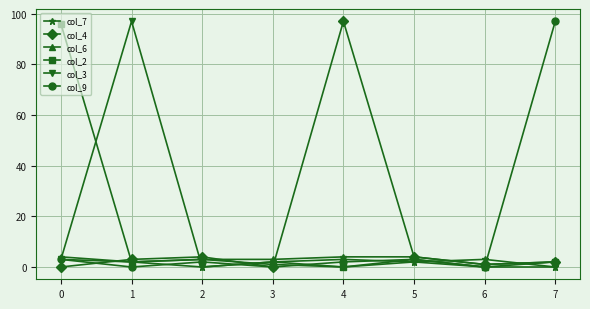

True or false: col_9 has more than 0 interior local peaks.

True